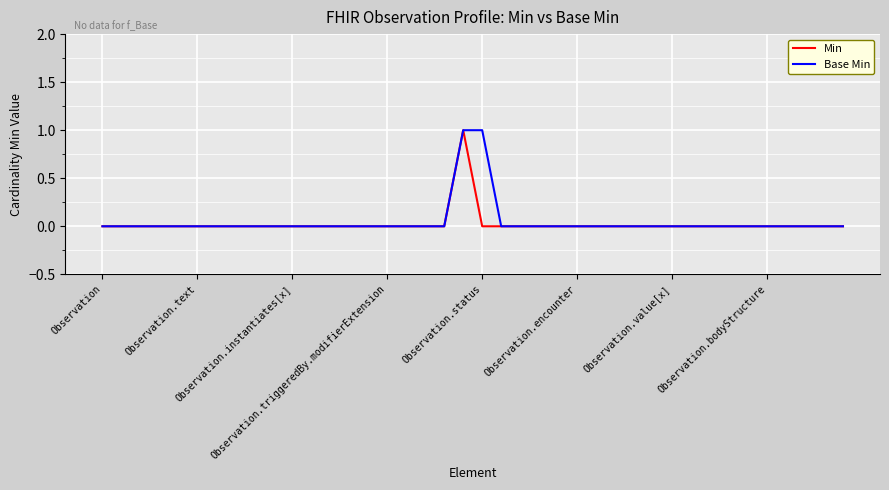

Reading right to left, extract all data points from this chart.

Min: 0	0	0	0	0	0	0	0	0	0	0	0	0	0	0	0	0	0	0	0	1	0	0	0	0	0	0	0	0	0	0	0	0	0	0	0	0	0	0	0
Base Min: 0	0	0	0	0	0	0	0	0	0	0	0	0	0	0	0	0	0	0	1	1	0	0	0	0	0	0	0	0	0	0	0	0	0	0	0	0	0	0	0